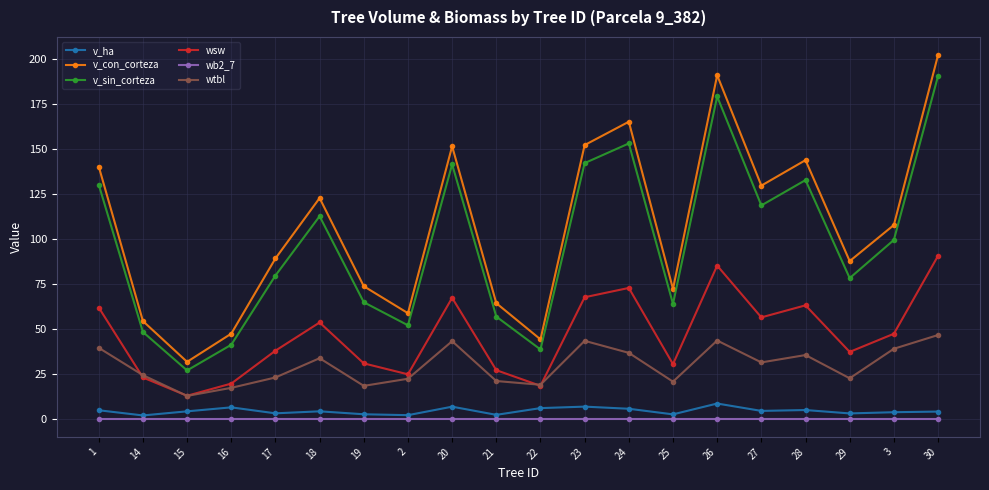

At which label does v_sin_corteza first exceed 99?

1